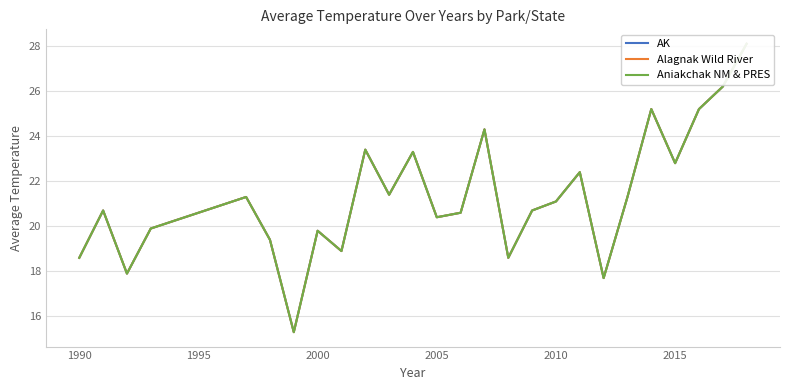

What is the value of the Aniakchak NM & PRES point at the 7th from the left?

15.3